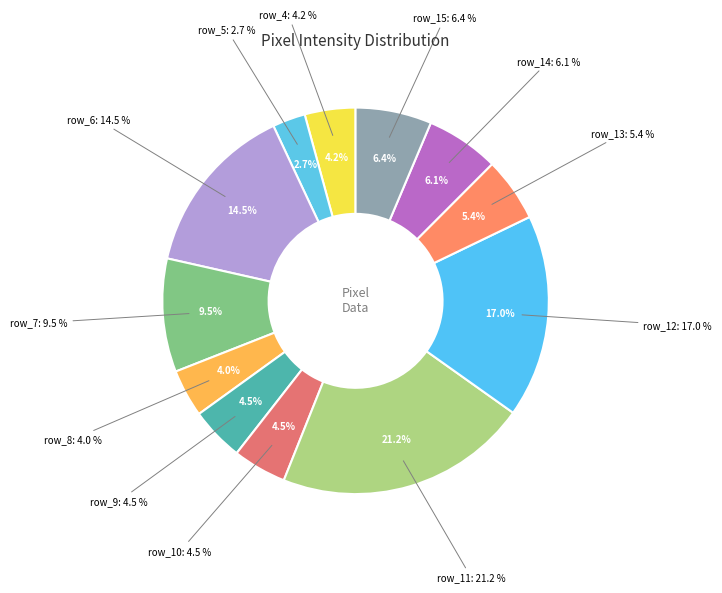

To the nearest percent, what percentage of the pie is row_9?

4%